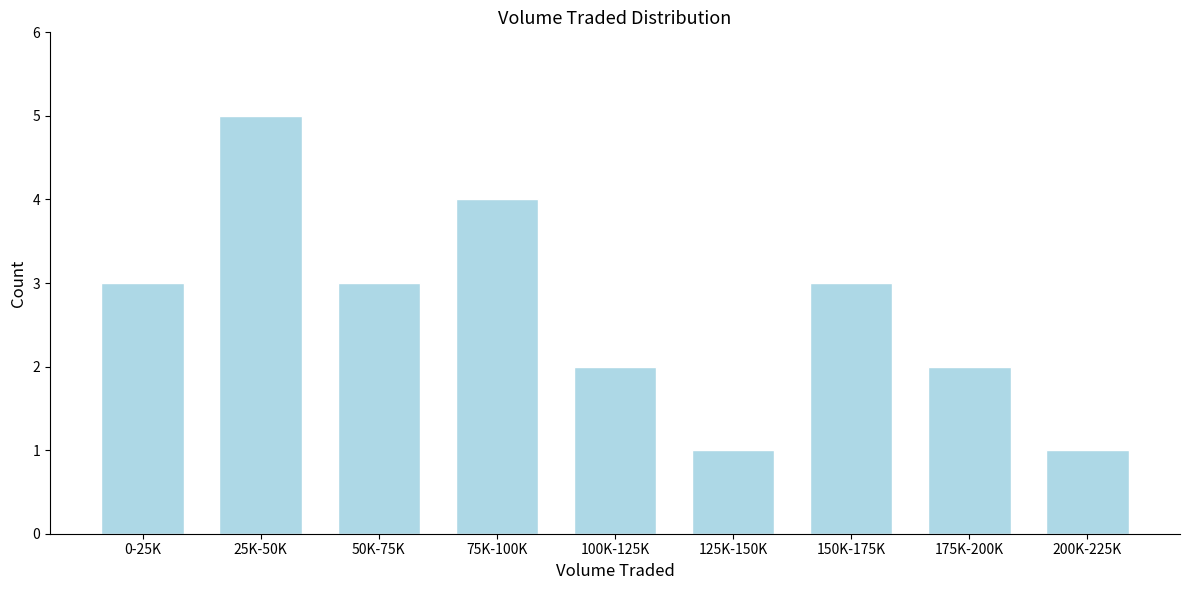

Reading left to right, extract all data points from this chart.

0-25K=3	25K-50K=5	50K-75K=3	75K-100K=4	100K-125K=2	125K-150K=1	150K-175K=3	175K-200K=2	200K-225K=1